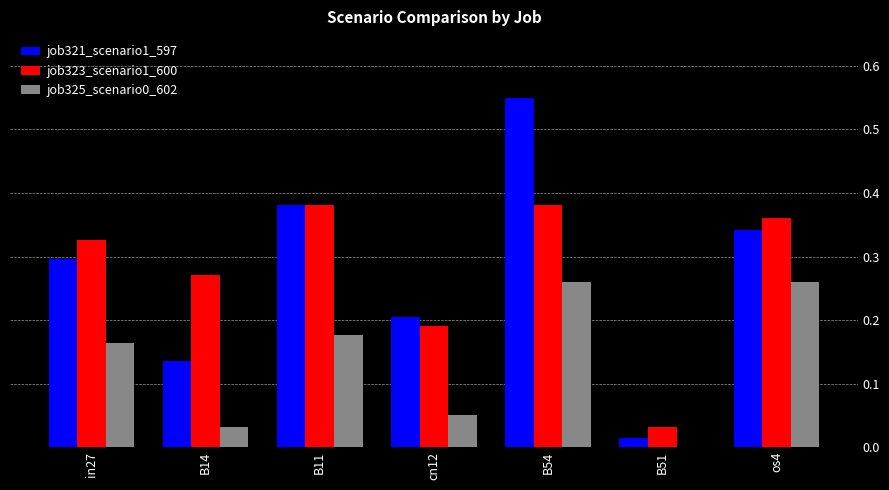

Between cn12 and B51, which series saw the biggest shift?

job321_scenario1_597